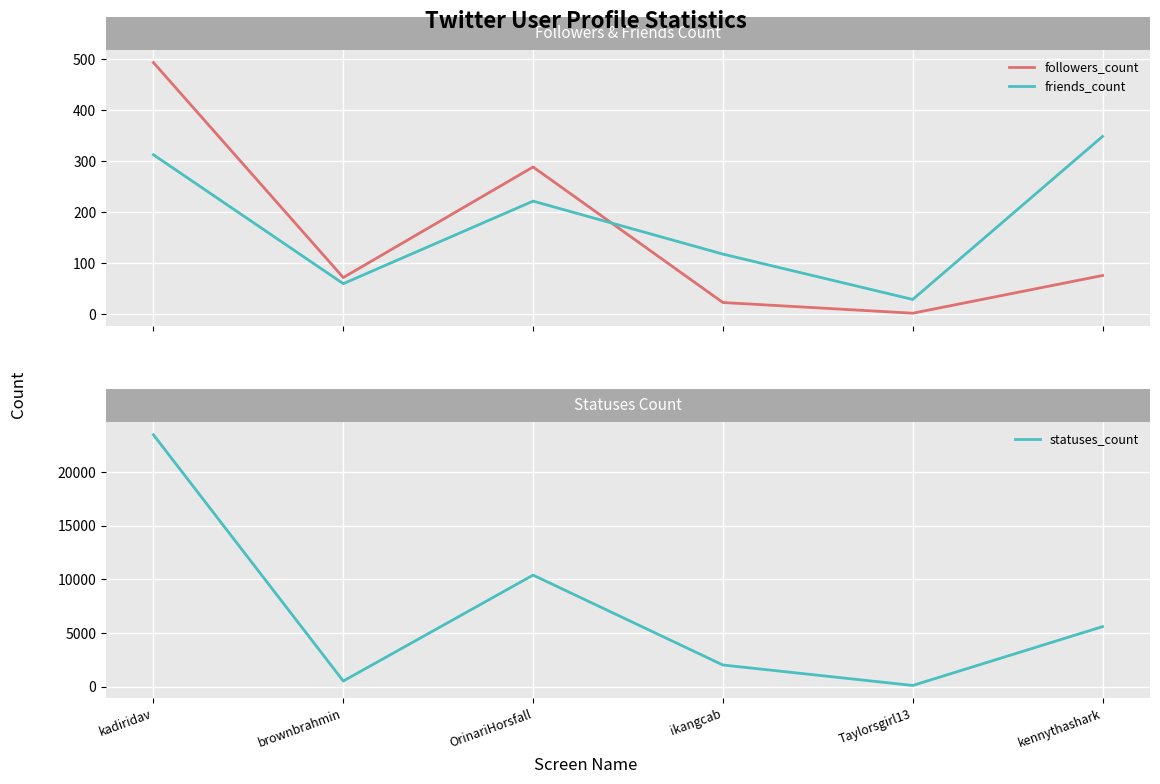

What is the average value of the statuses_count series?

7024